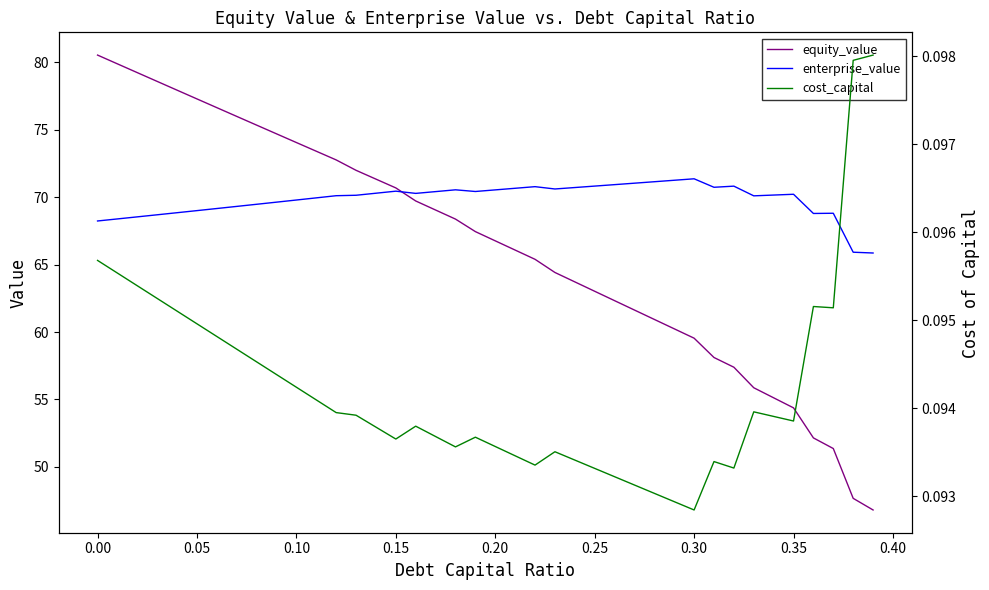

What is the minimum value for enterprise_value?

65.9